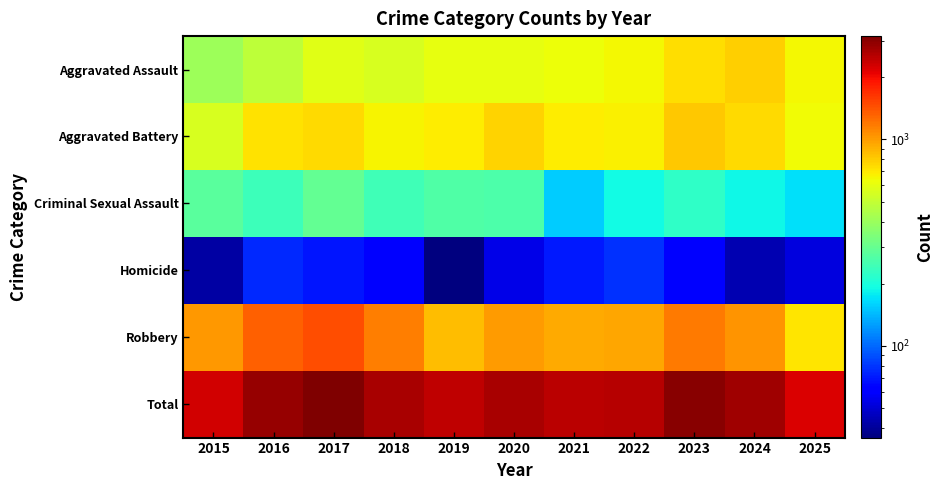

Which series has the widest spread of values?

Total